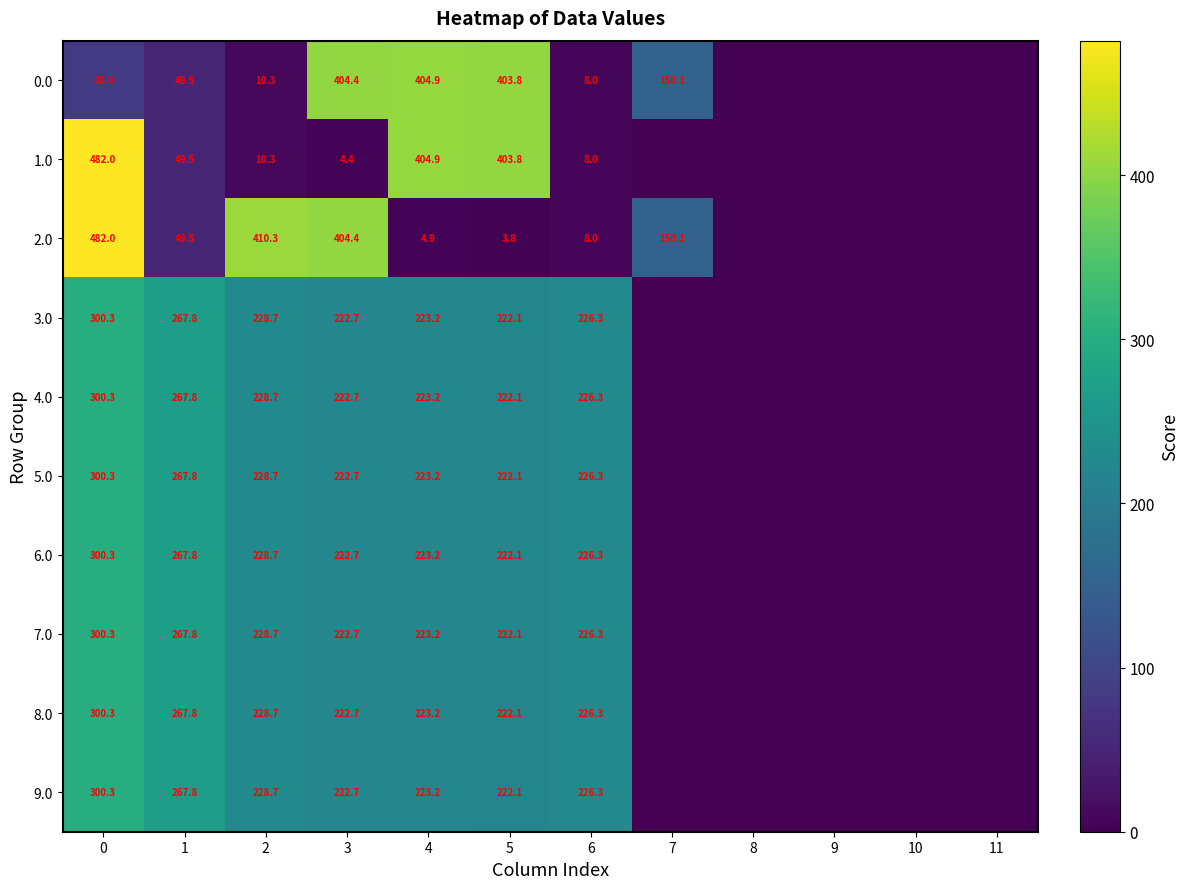

The value of 6.0 at 2 is 80.8. True or false?

False